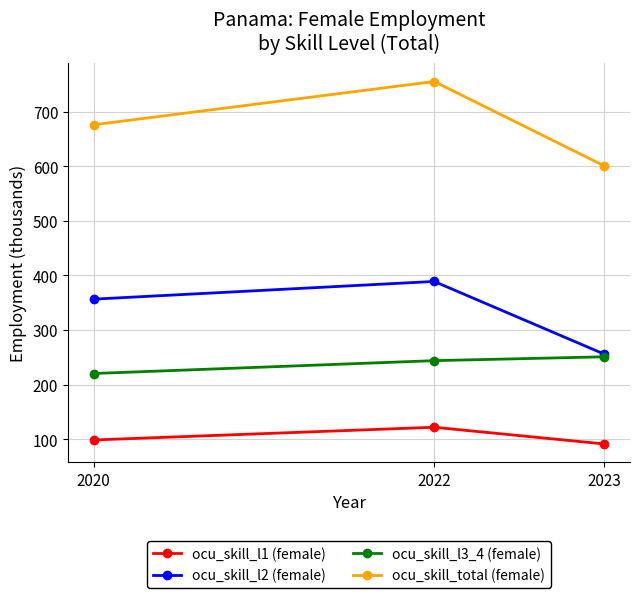

Between 2020 and 2022, which series saw the biggest shift?

ocu_skill_total (female)